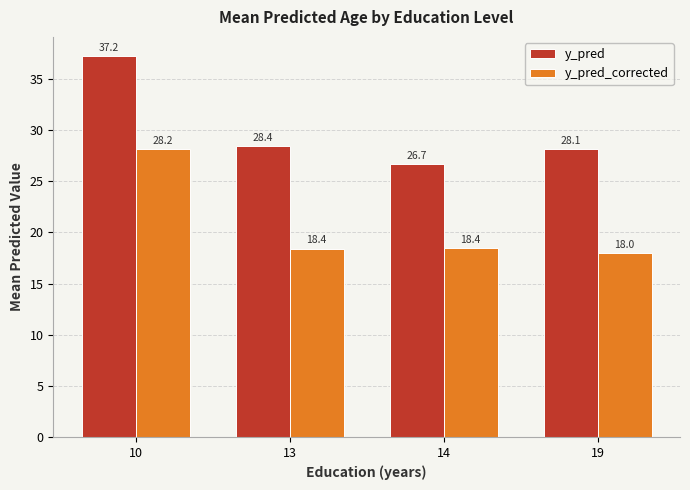

Which series changed the most between 14 and 19?

y_pred